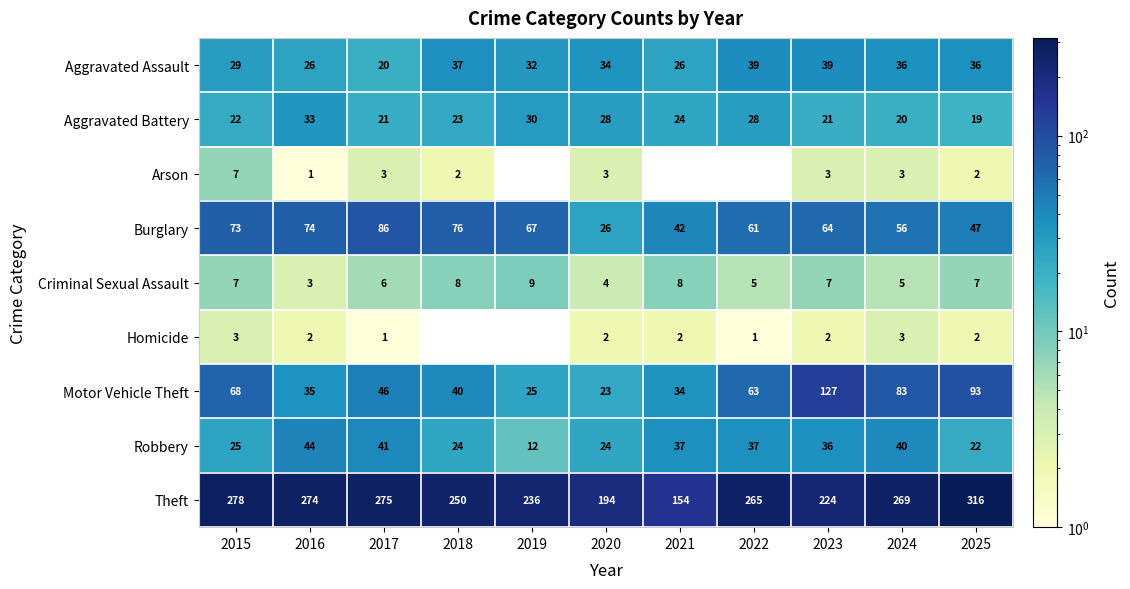

Read the Burglary value at 2024.

56